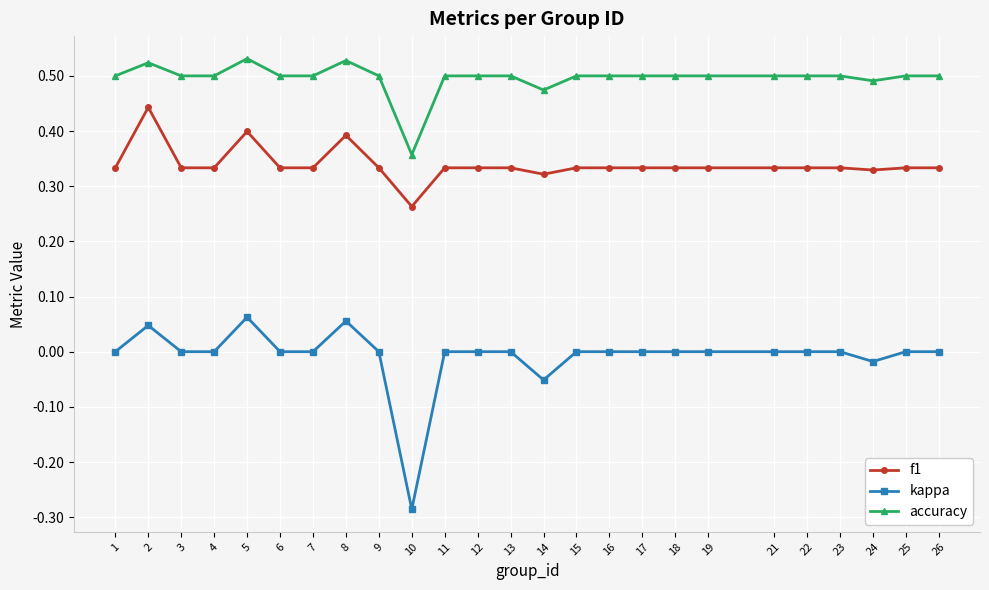

Is it true that kappa equals -0.2 at 1?

False